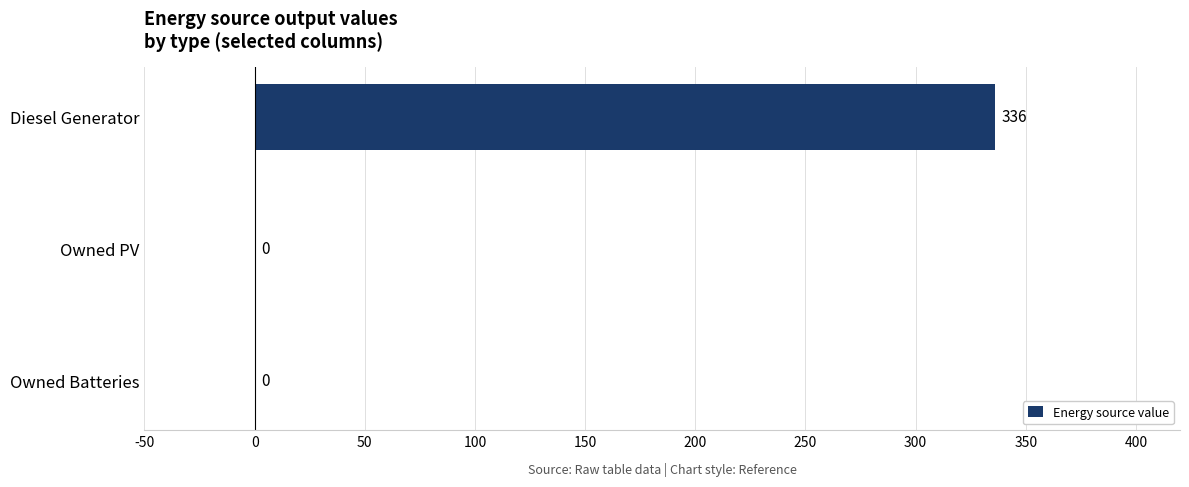

What is the change in value from Diesel Generator to Owned PV?

-336